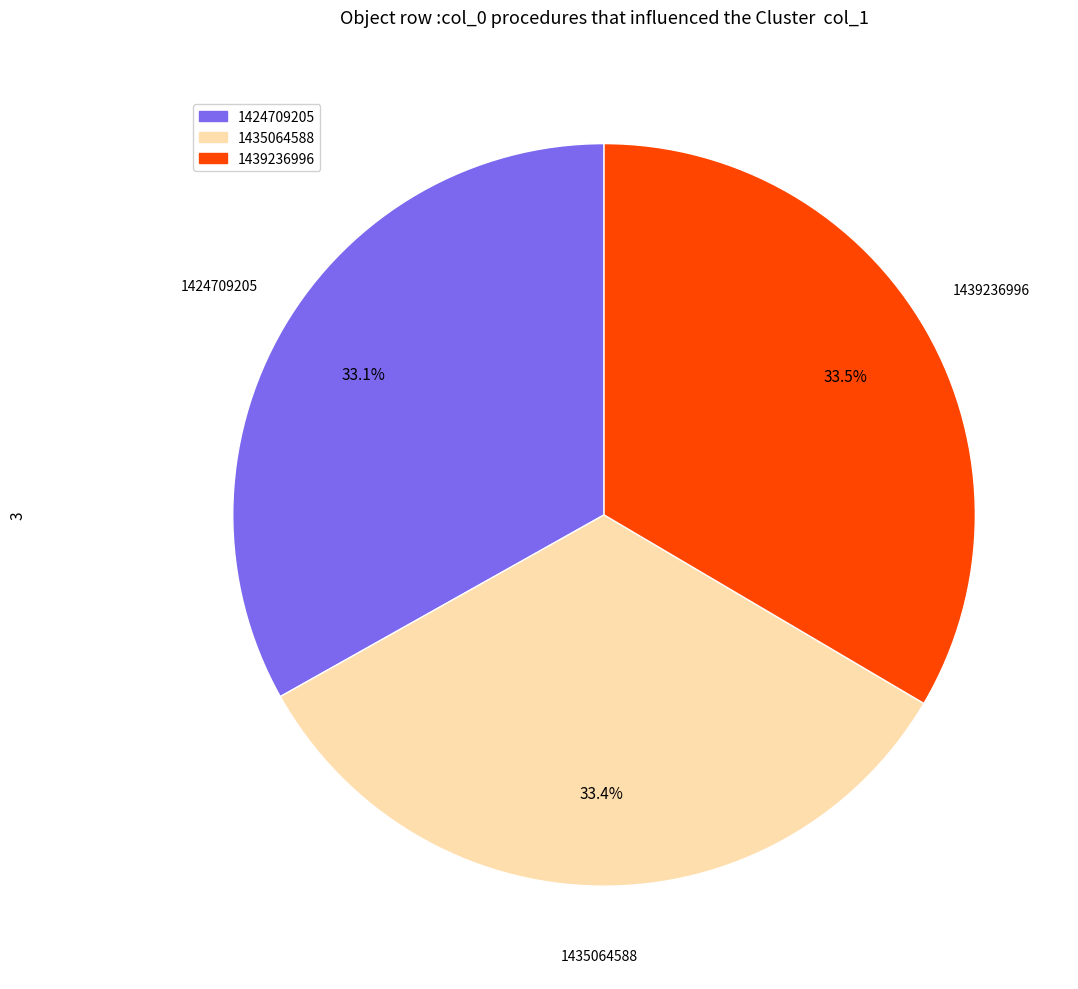

What is the ratio of the value at 1435064588 to the value at 1439236996?

1.0